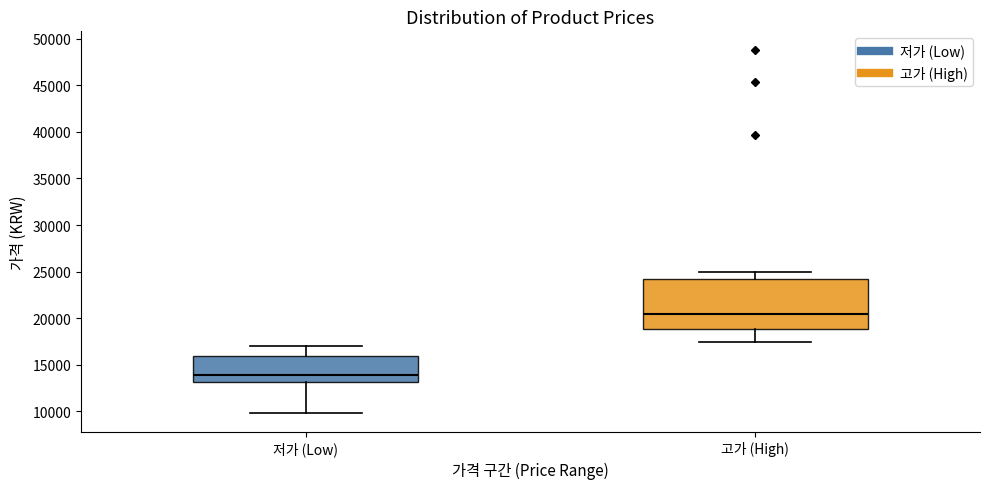

Which box's median line is the highest?

고가 (High)